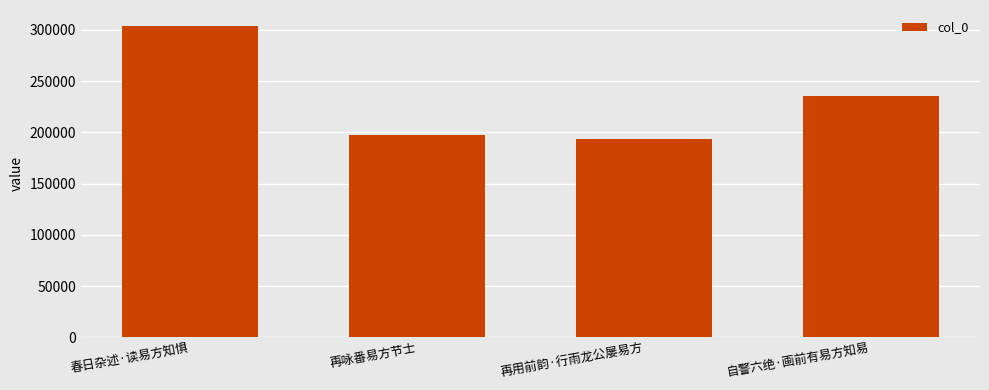

The value at 再咏番易方节士 is 197493. True or false?

True